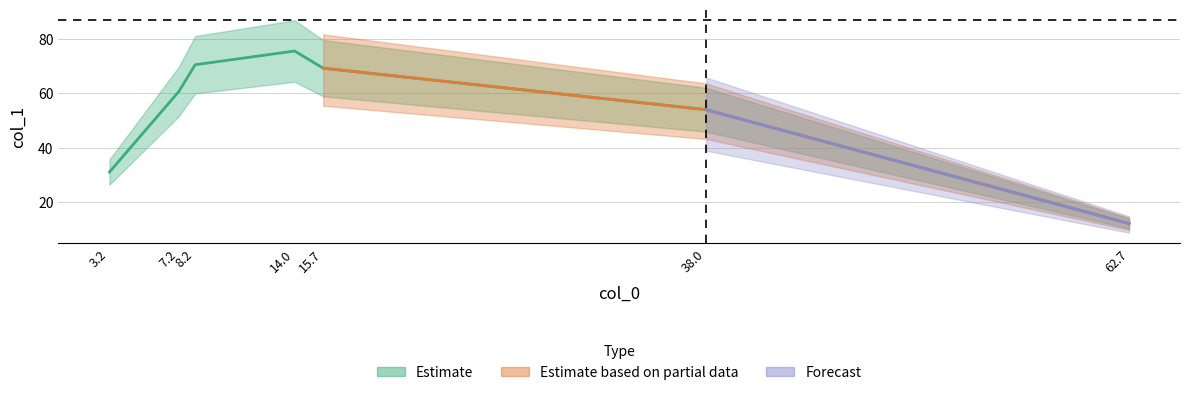

At which label does the data first exceed 60?

7.2